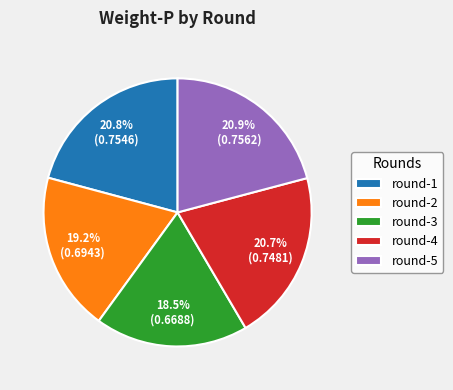

Is round-2 the majority of the pie?

No